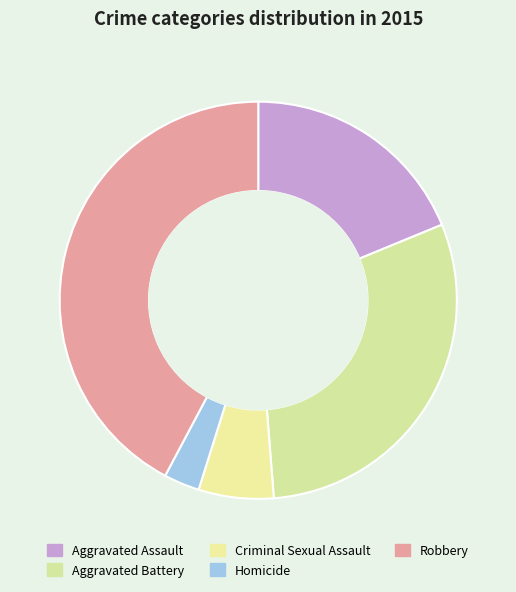

Which slice is the largest?

Robbery